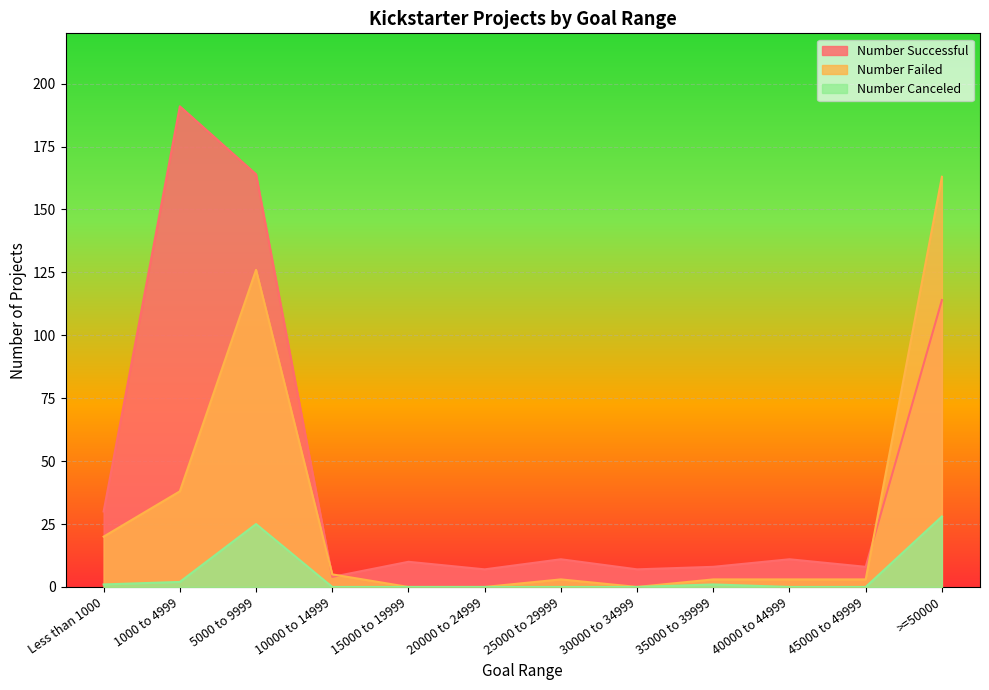

What are all the series names shown in the legend?

Number Successful, Number Failed, Number Canceled